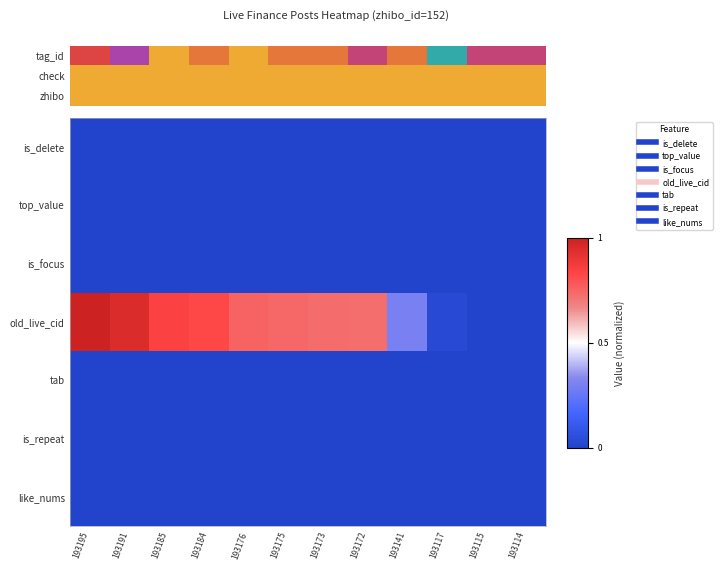

Rank the series at 193175 from lowest to highest value.

is_delete, top_value, is_focus, tab, is_repeat, like_nums, old_live_cid